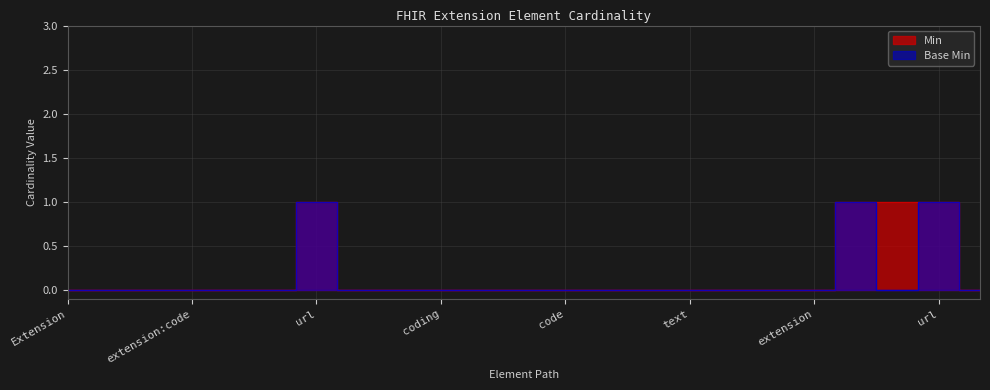

At how many categories does at least one series exceed 0?

4